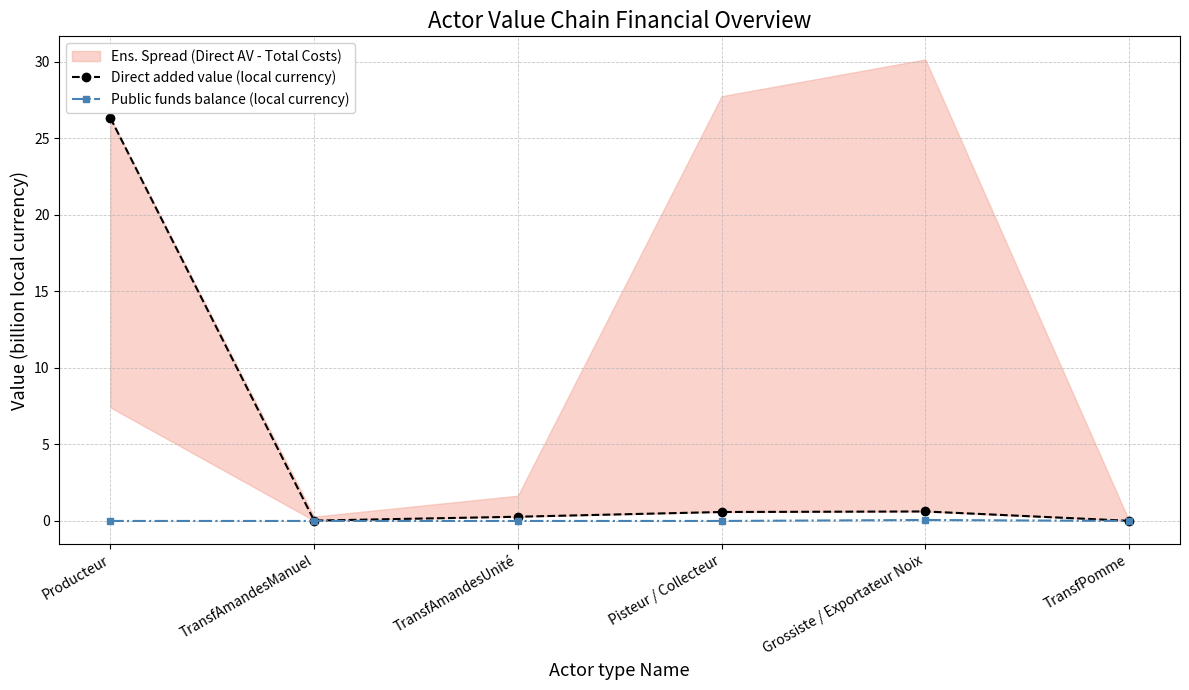

Reading right to left, list all the values displayed in this chart.

Direct added value (local currency): 0.0	0.6	0.6	0.3	0.0	26.3
Public funds balance (local currency): 0.0	0.1	0.0	0.0	0.0	0.0